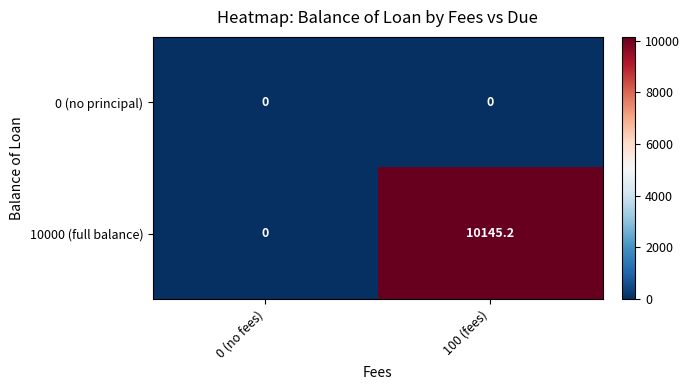

List the series in order of their overall mean, lowest first.

0 (no principal), 10000 (full balance)